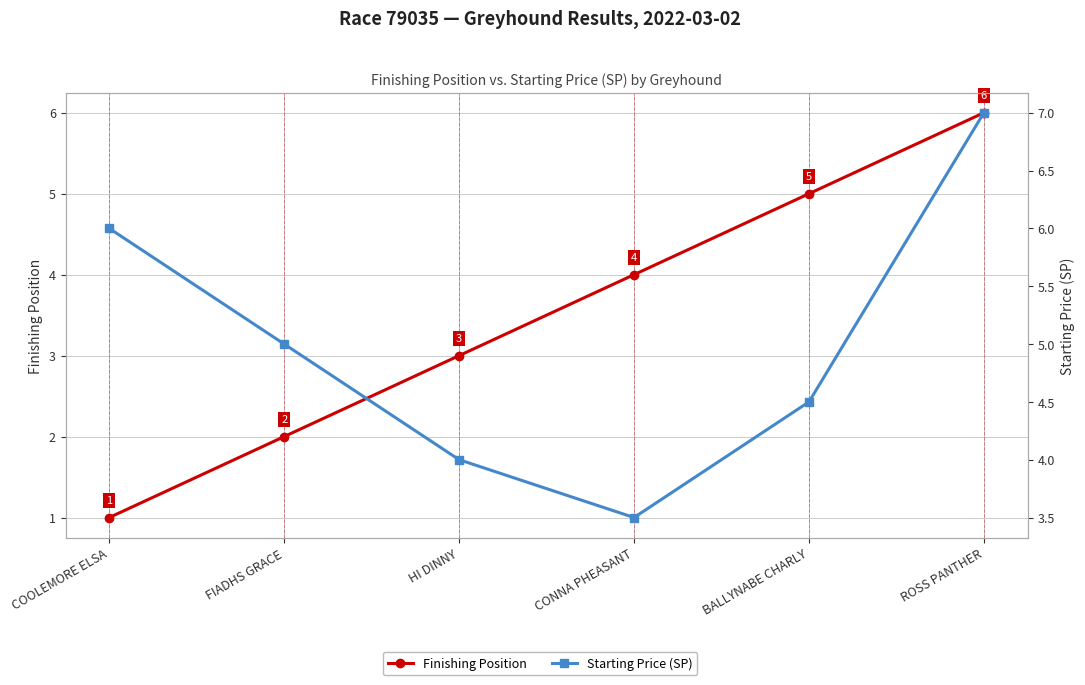

Which category has the highest value across all series?

ROSS PANTHER